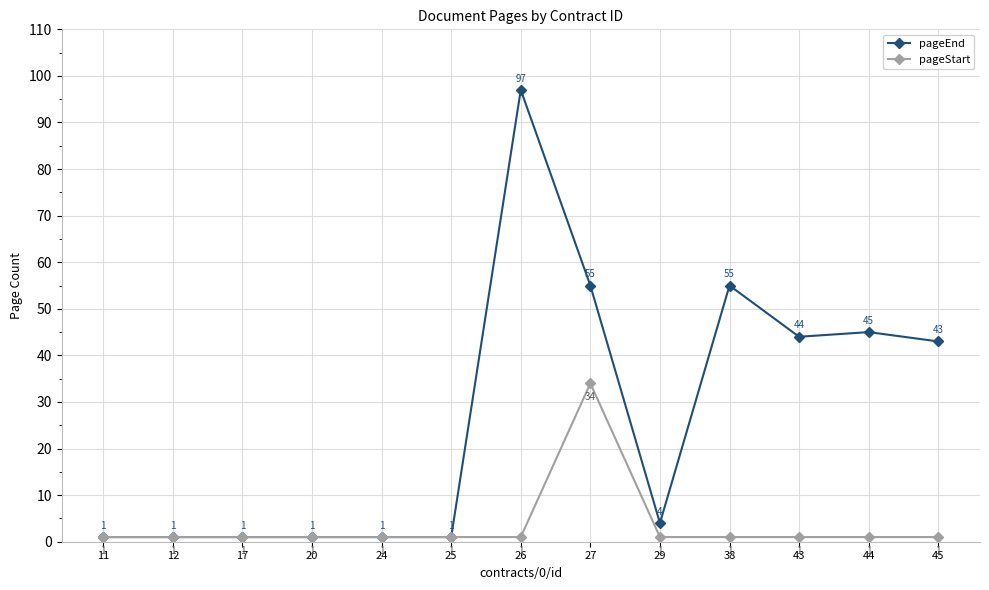

Reading left to right, extract all data points from this chart.

pageEnd: 1	1	1	1	1	1	97	55	4	55	44	45	43
pageStart: 1	1	1	1	1	1	1	34	1	1	1	1	1